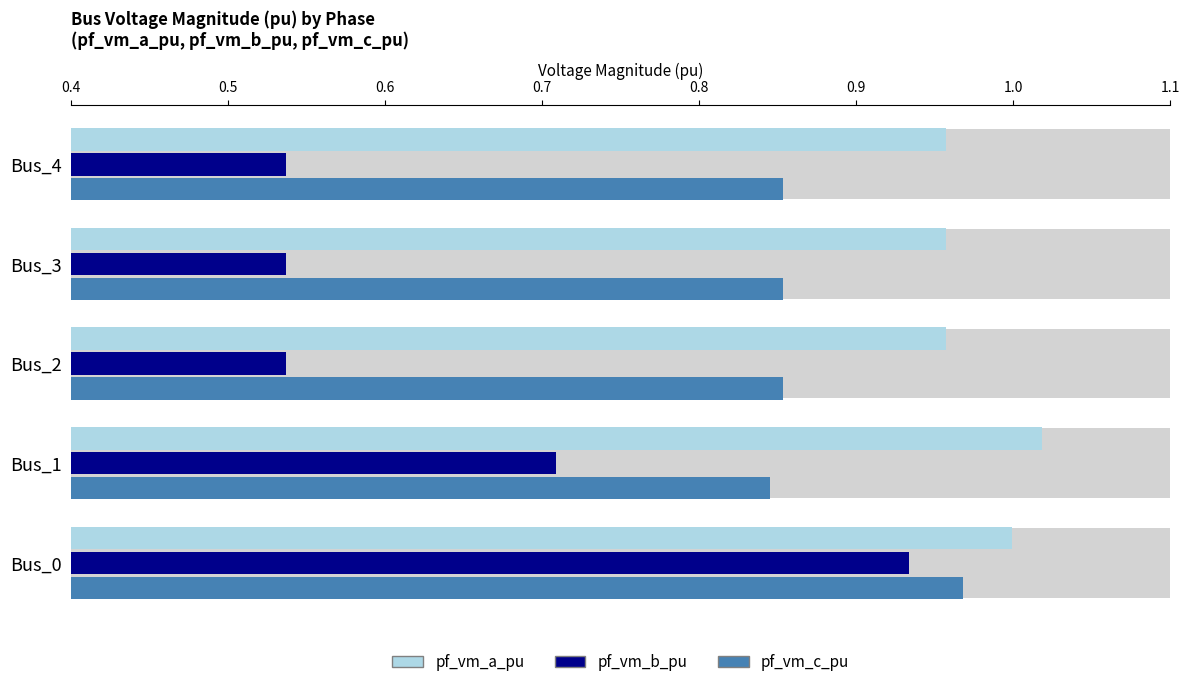

How many bars are there in total?

15